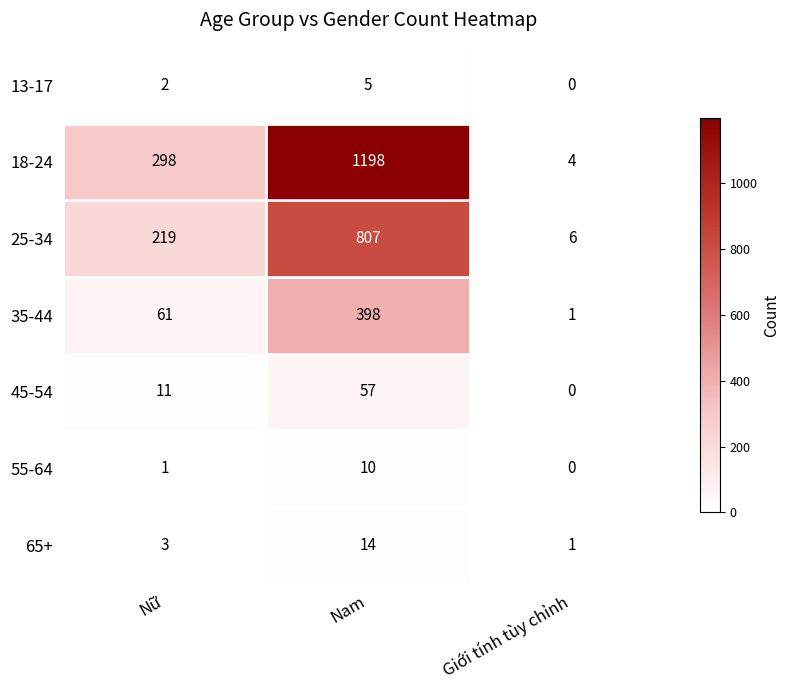

Which series has the widest spread of values?

18-24